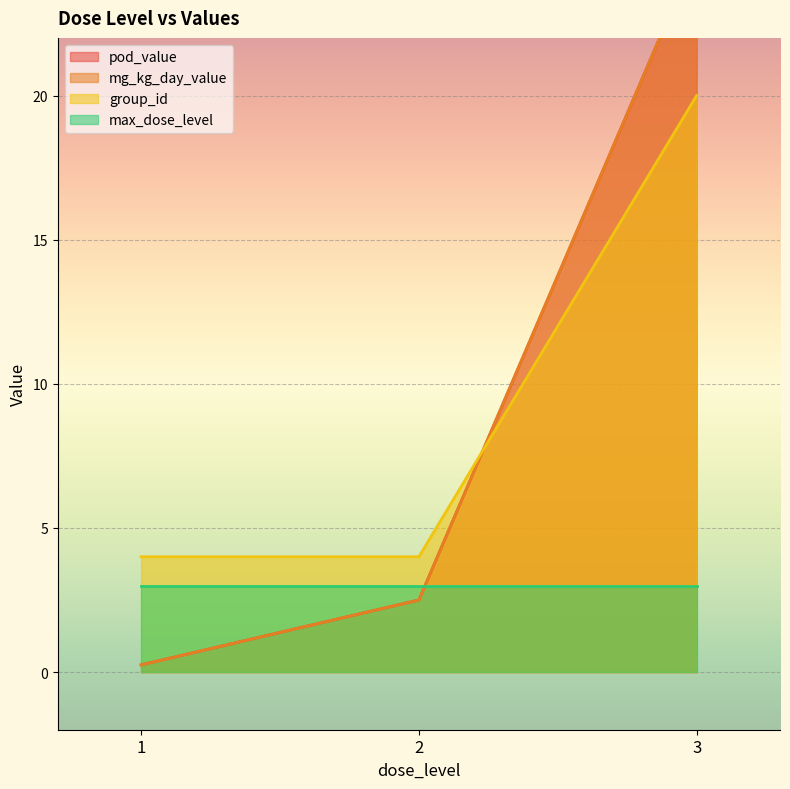

The value of group_id at 2 is 6.5. True or false?

False